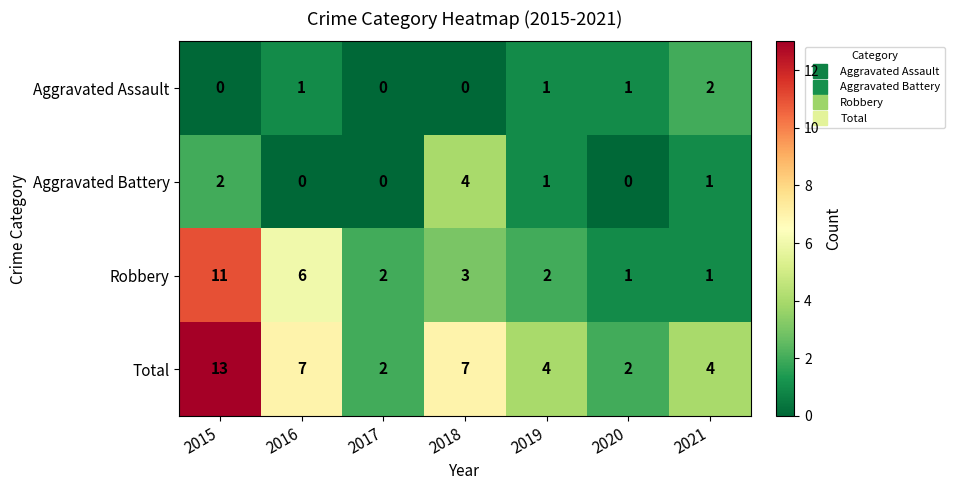

Rank the series at 2018 from highest to lowest value.

Total, Aggravated Battery, Robbery, Aggravated Assault